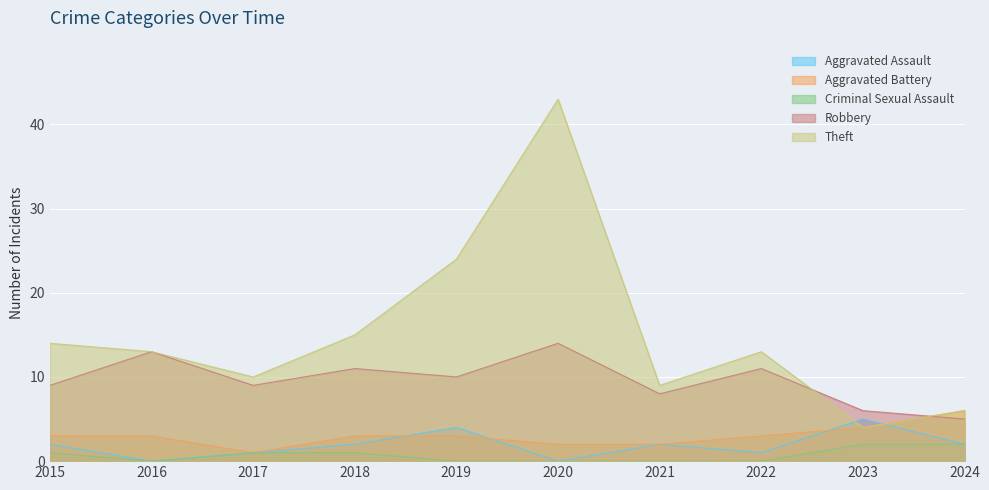

Count the Aggravated Assault values in the range 1 to 2.

6